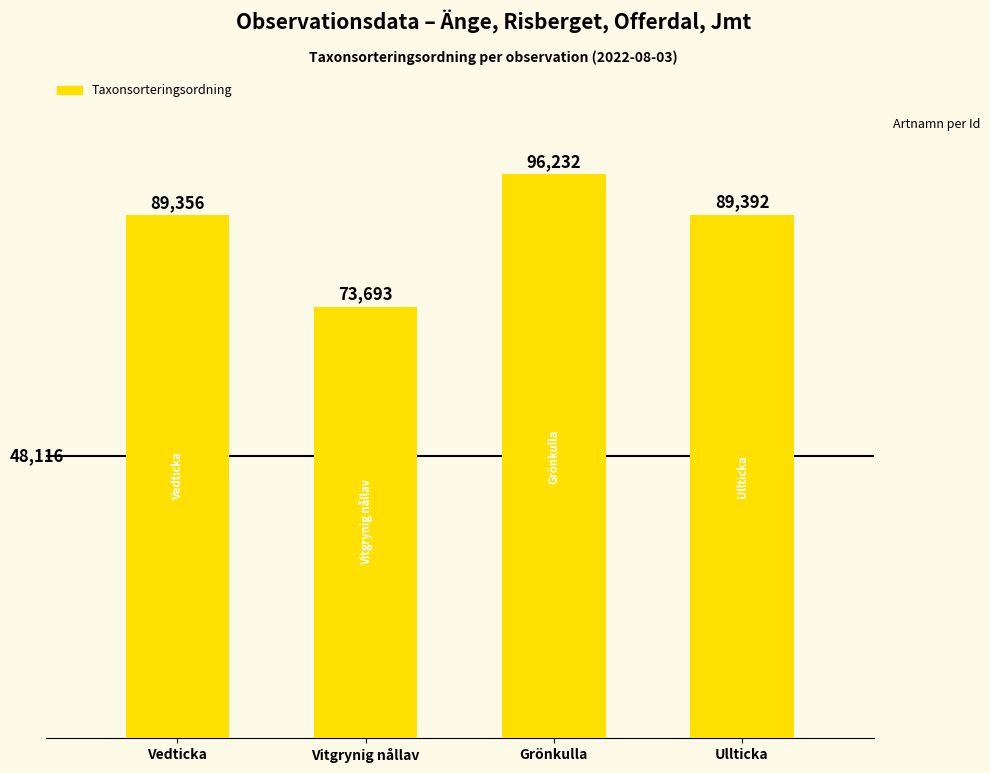

What is the sum of the values at Grönkulla and Vitgrynig nållav?

169925